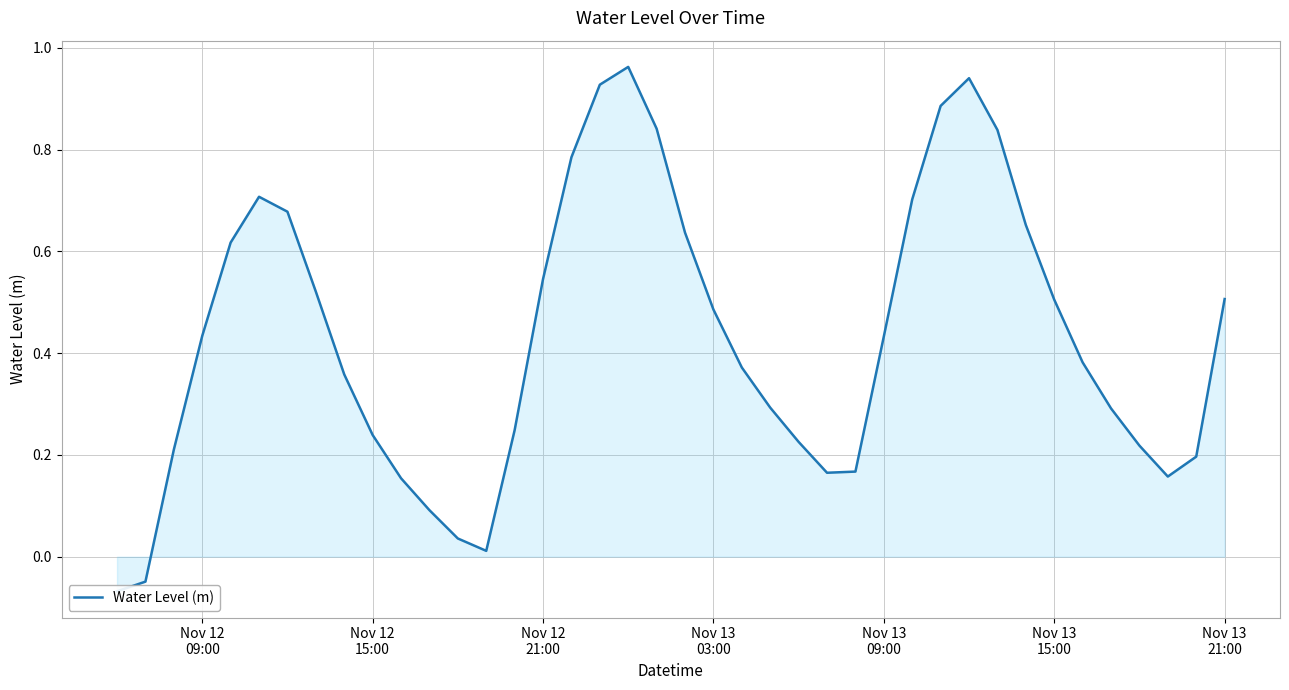

True or false: the data shows 0.4 at Nov 13
15:00.

False